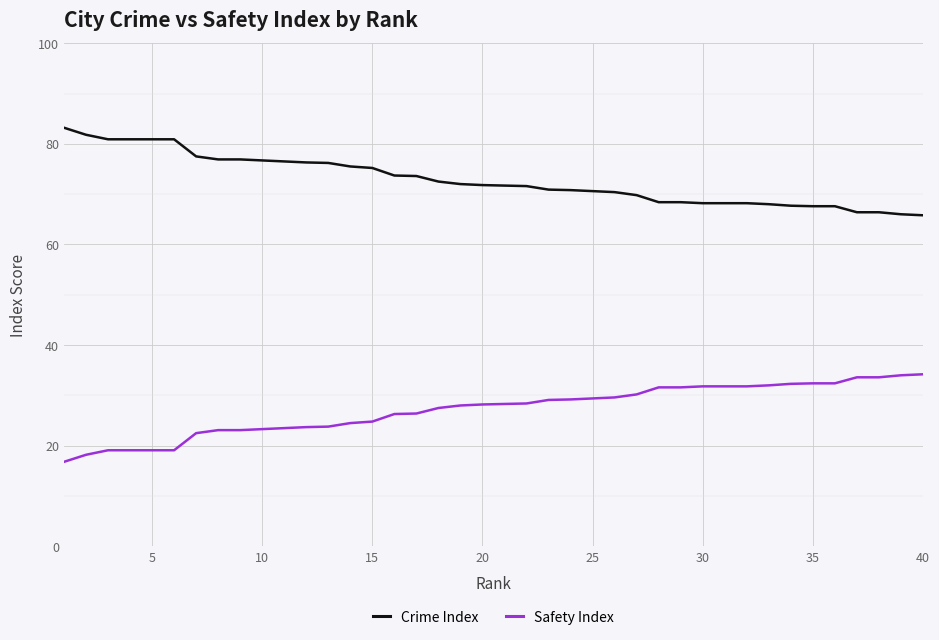

Which series has the largest total across all categories?

Crime Index